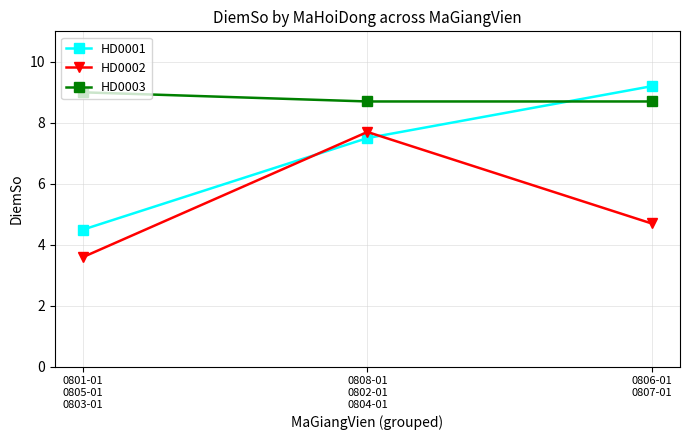

Count the HD0002 values in the range 3 to 7.

2